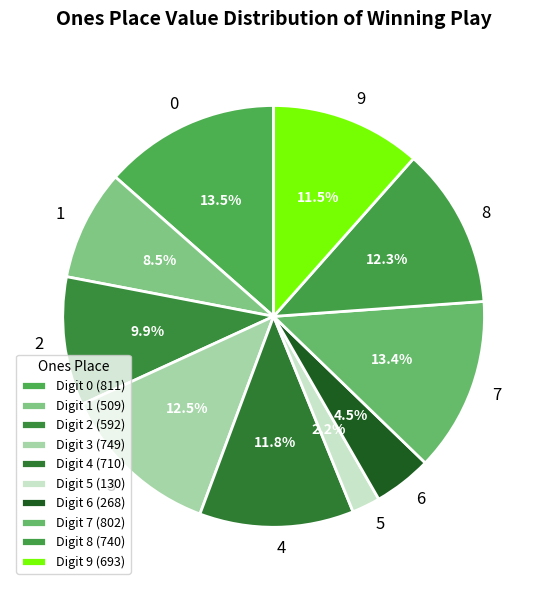

Which category has the smallest portion of the pie?

5